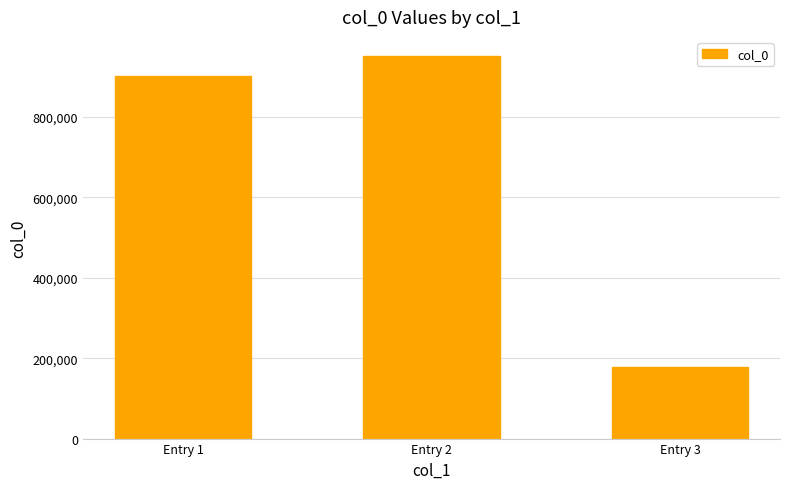

True or false: the data shows 566190 at Entry 1.

False